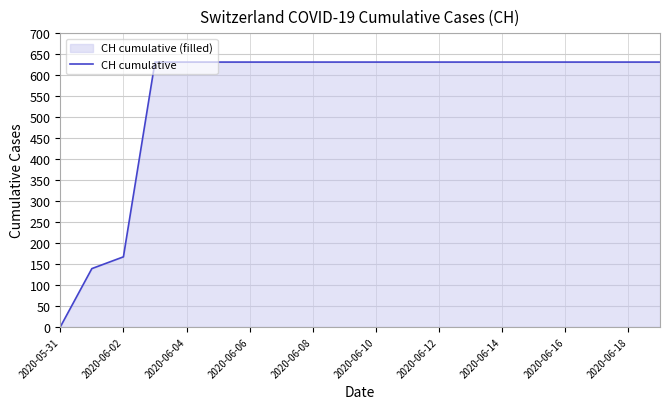

What is the approximate value at 19?

631